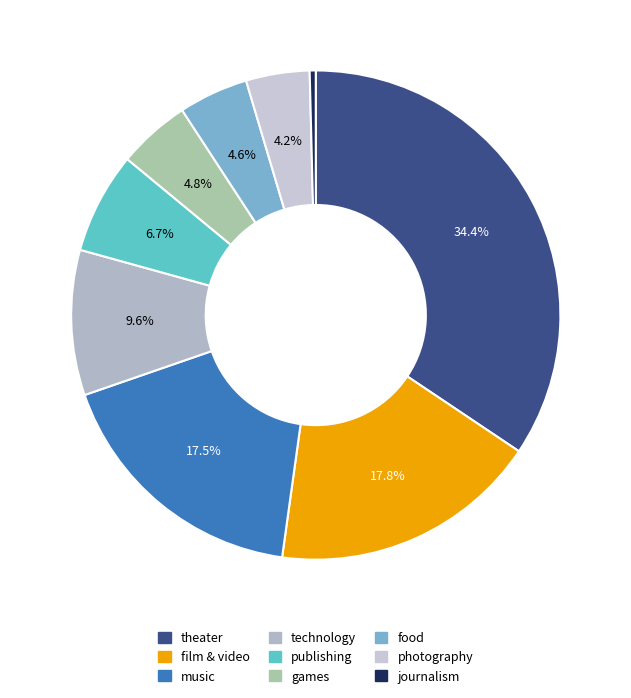

How many segments does this pie chart have?

9